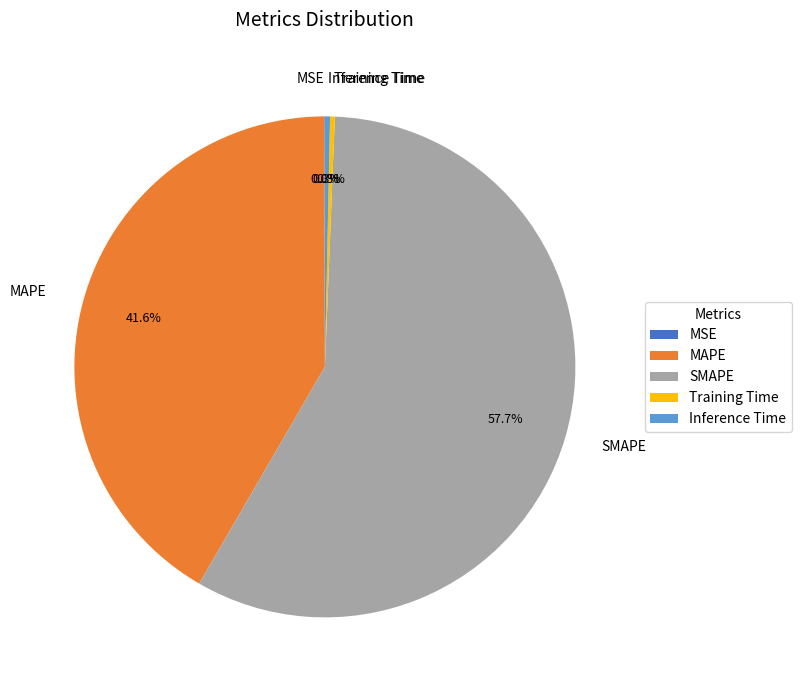

Which slice represents more than half of the pie?

SMAPE